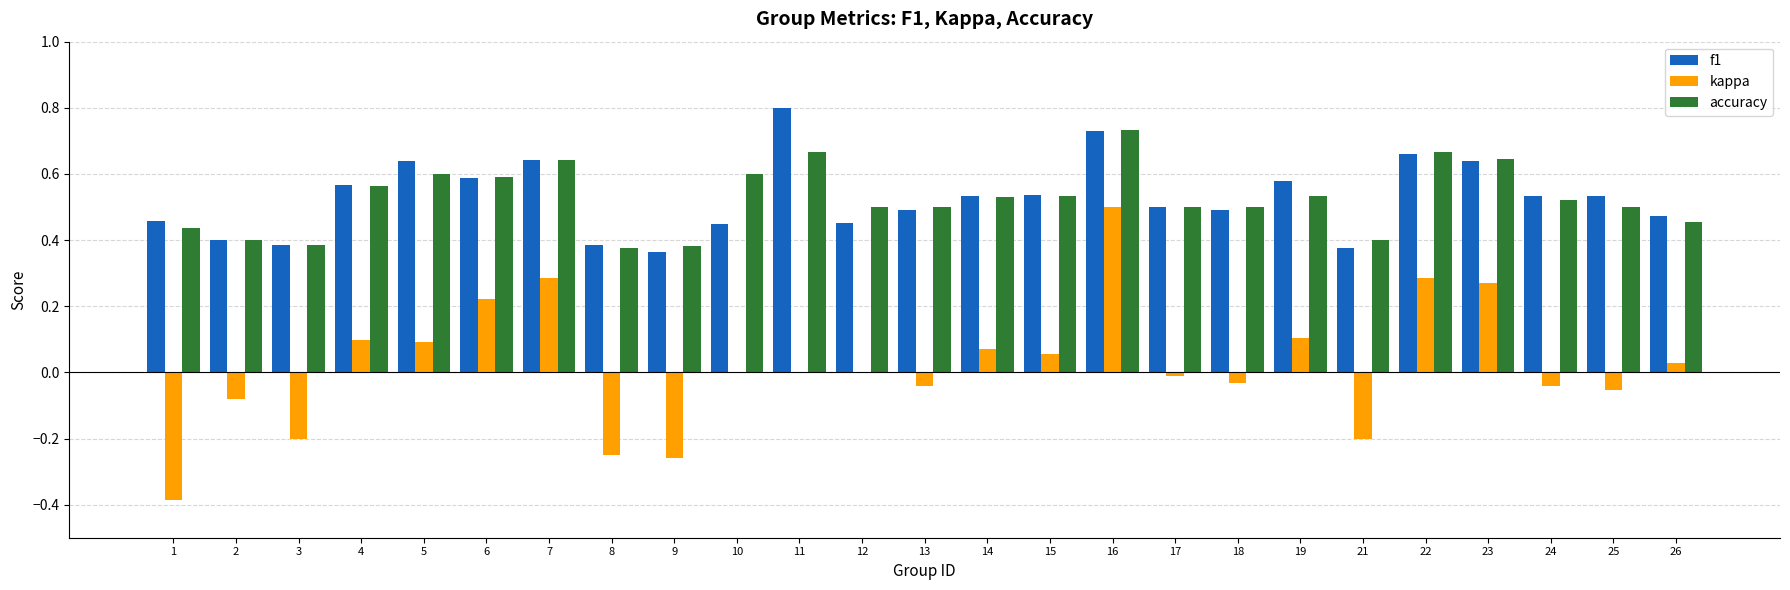

At which label does accuracy reach its peak?

16